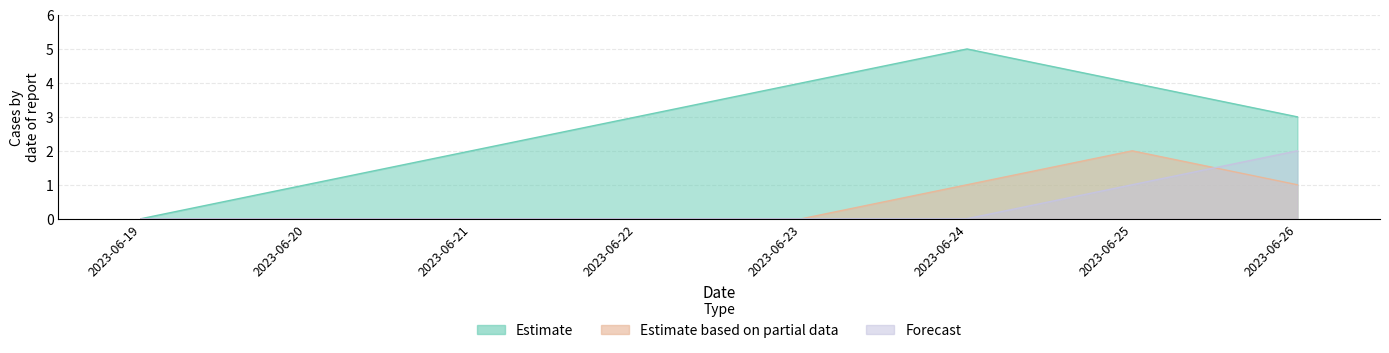

Reading left to right, what are all the values shown in this chart?

Estimate: 2023-06-19=0	2023-06-20=1	2023-06-21=2	2023-06-22=3	2023-06-23=4	2023-06-24=5	2023-06-25=4	2023-06-26=3
Estimate based on partial data: 2023-06-19=0	2023-06-20=0	2023-06-21=0	2023-06-22=0	2023-06-23=0	2023-06-24=1	2023-06-25=2	2023-06-26=1
Forecast: 2023-06-19=0	2023-06-20=0	2023-06-21=0	2023-06-22=0	2023-06-23=0	2023-06-24=0	2023-06-25=1	2023-06-26=2